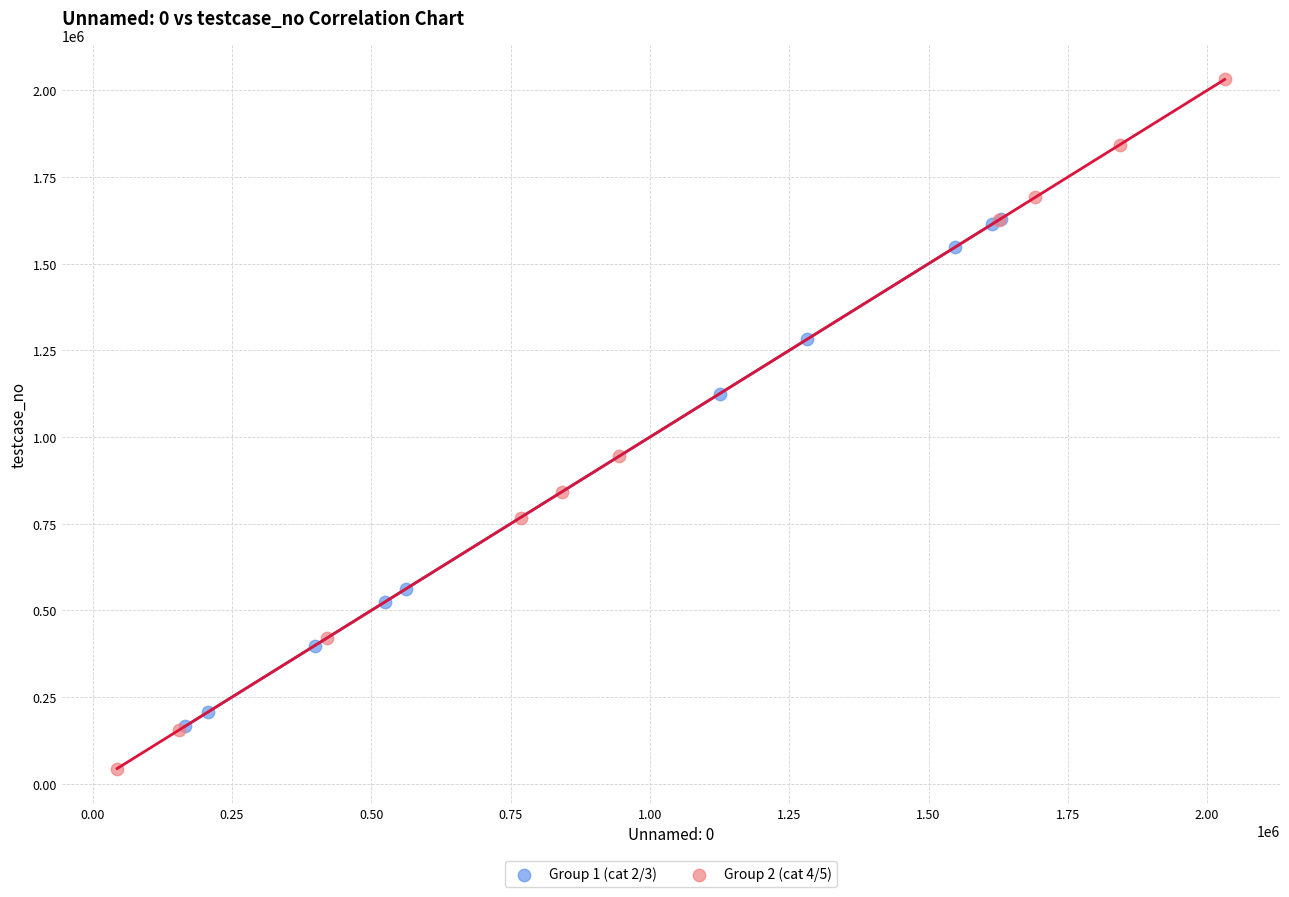

Which series reaches the minimum Y coordinate?

Group 2 (cat 4/5)